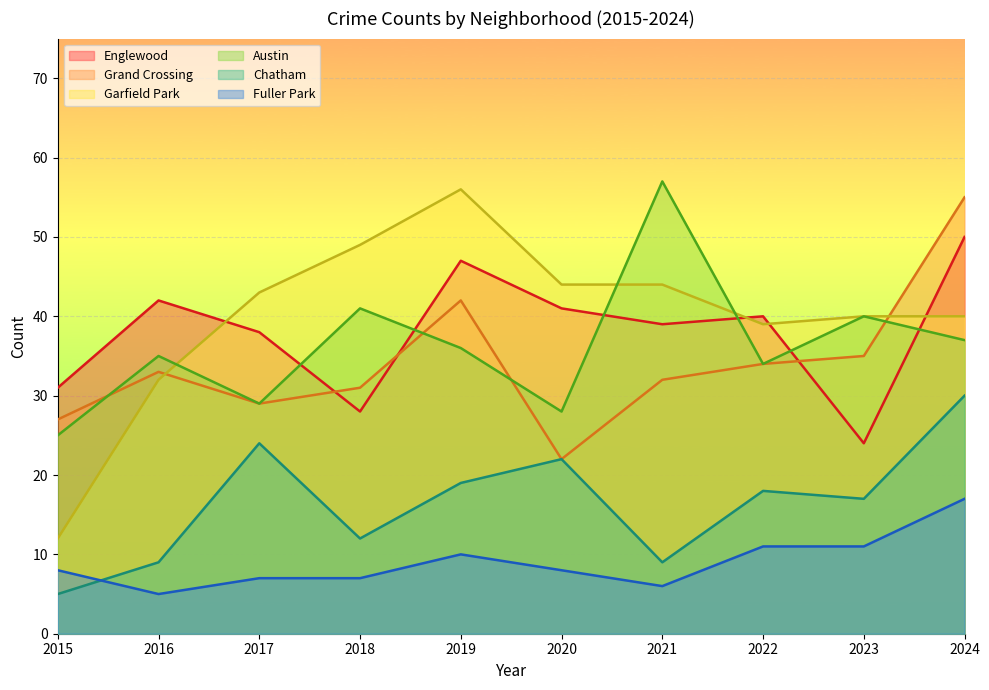

What is the maximum value for Grand Crossing?

55